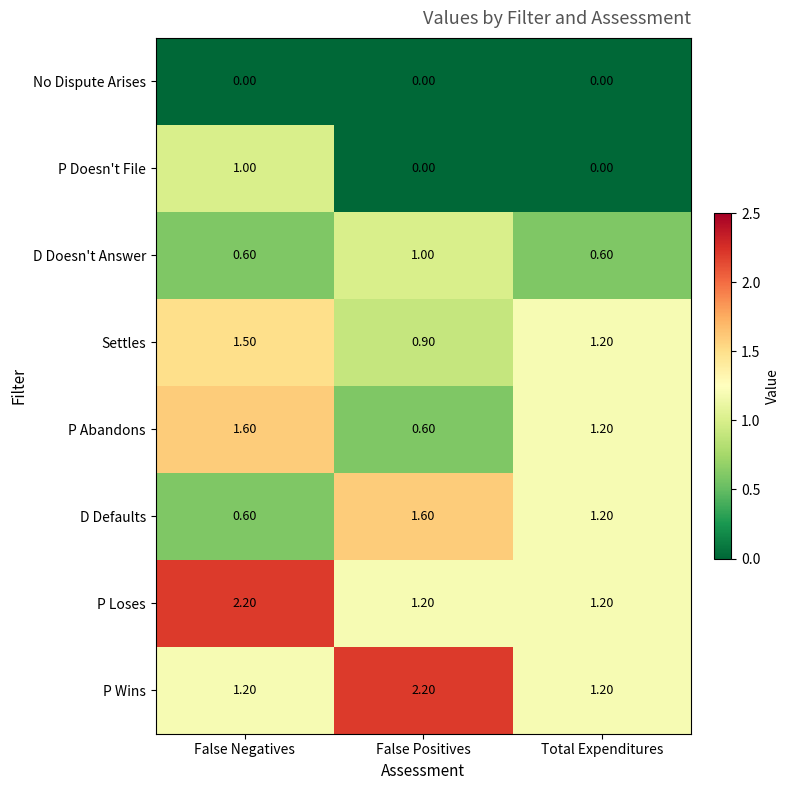

What is the difference between the maximum and minimum values in the Settles series?

0.6